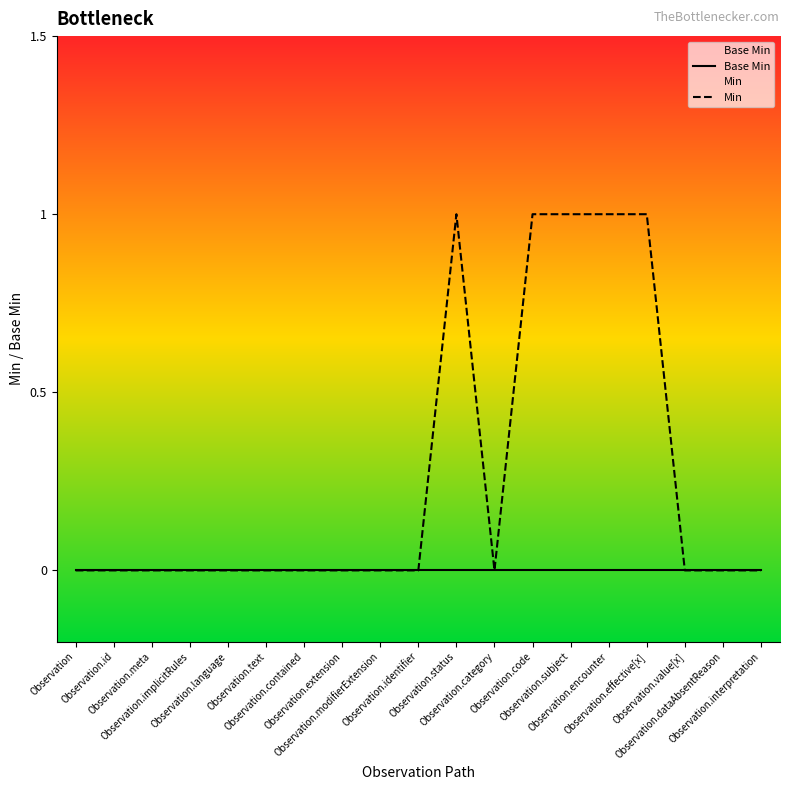

Does the chart have visible grid lines?

No